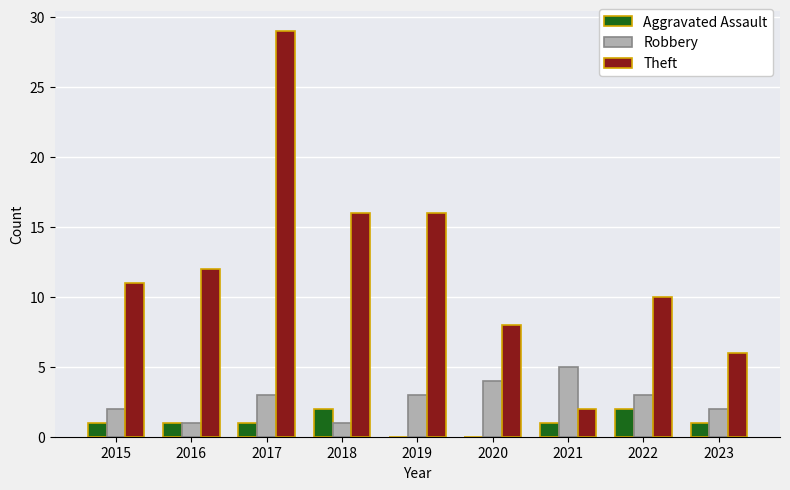

What is the approximate value of Aggravated Assault at 2018?

2